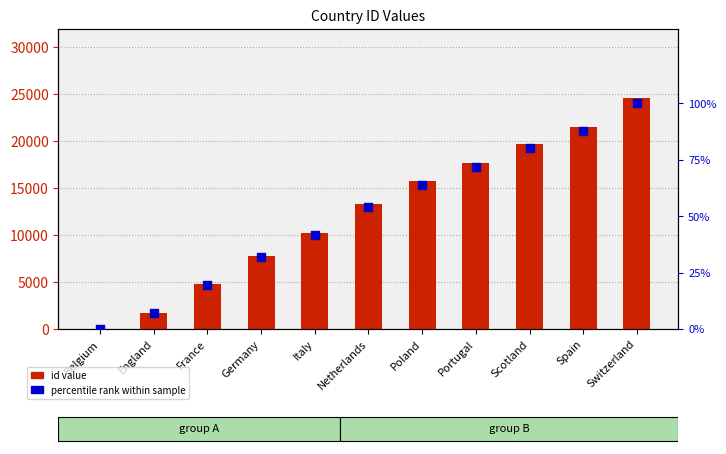

What are all the series names shown in the legend?

id value, percentile rank within sample